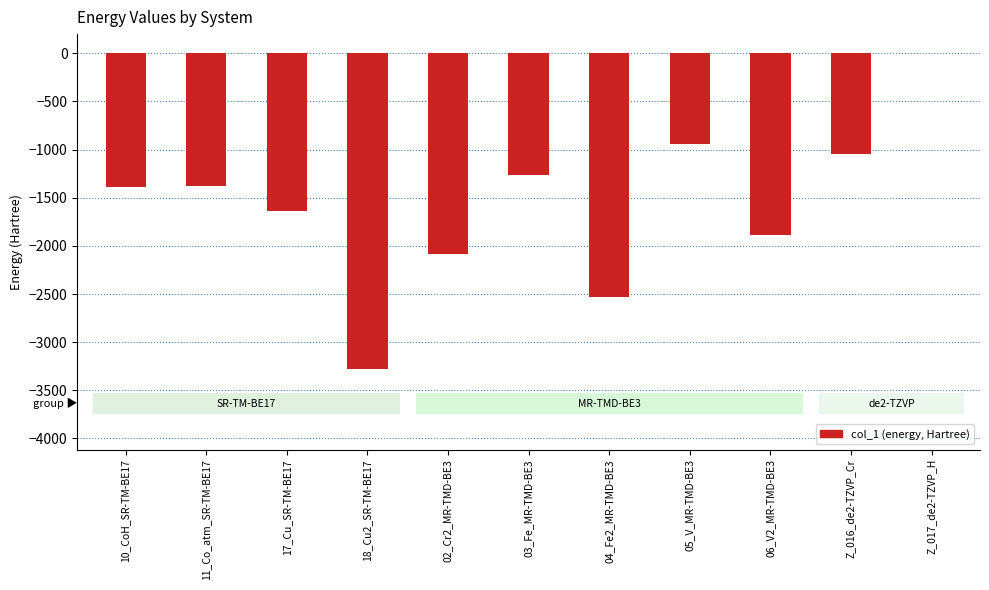

The value at 17_Cu_SR-TM-BE17 is -1640.4. True or false?

True